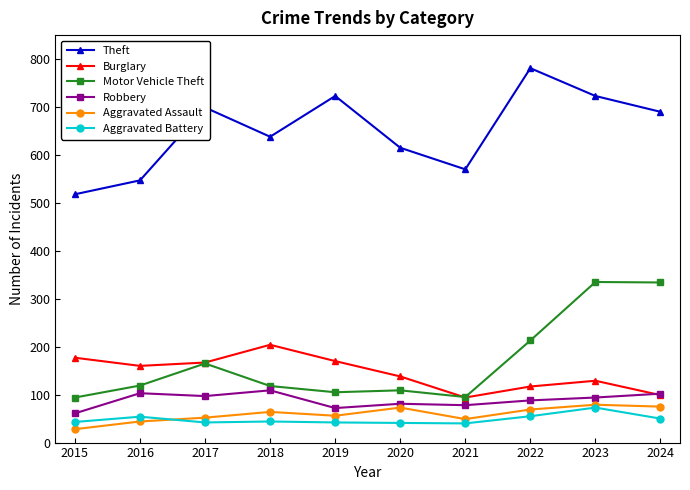

Where is the first local maximum for Aggravated Battery?

2016